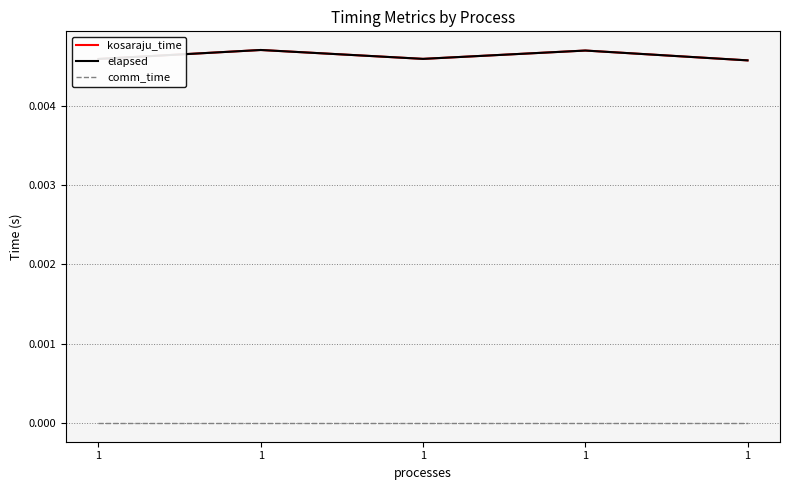

Is this an area chart (filled region under the line)?

No